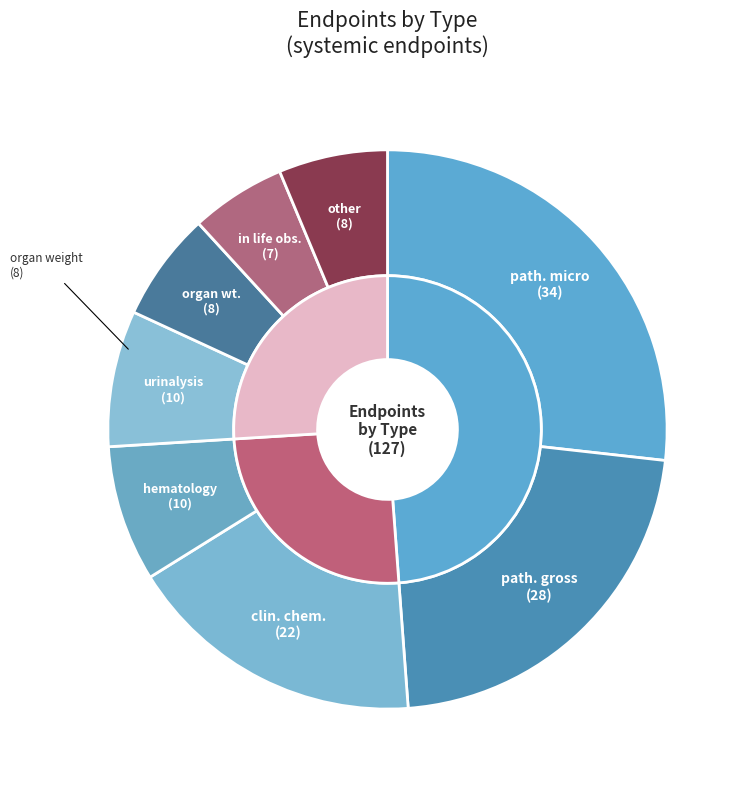

Is there a majority slice in this chart?

No